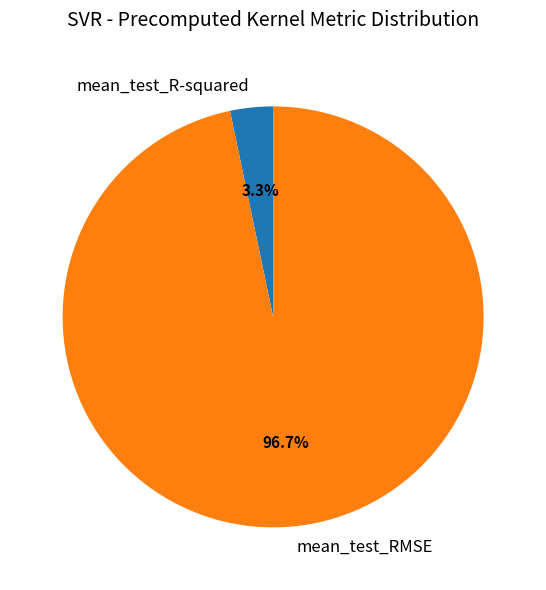

Between mean_test_RMSE and mean_test_R-squared, which is larger?

mean_test_RMSE